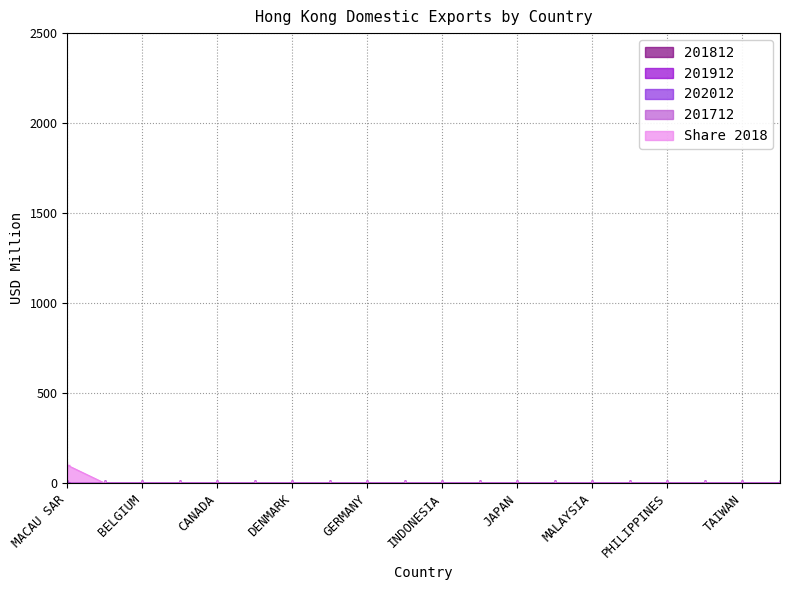

Which category has the highest value in the 202012 series?

MACAU SAR